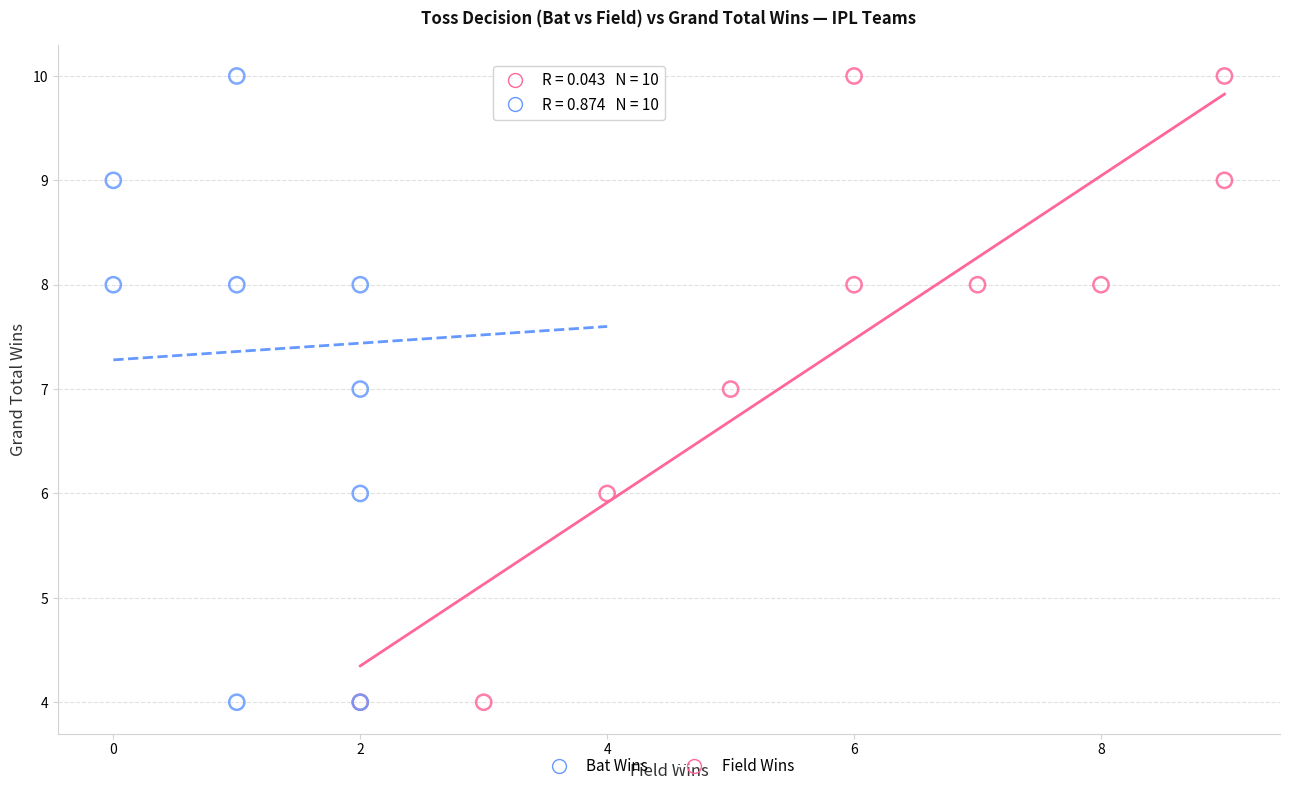

What are all the series names shown in the legend?

Bat Wins, Field Wins